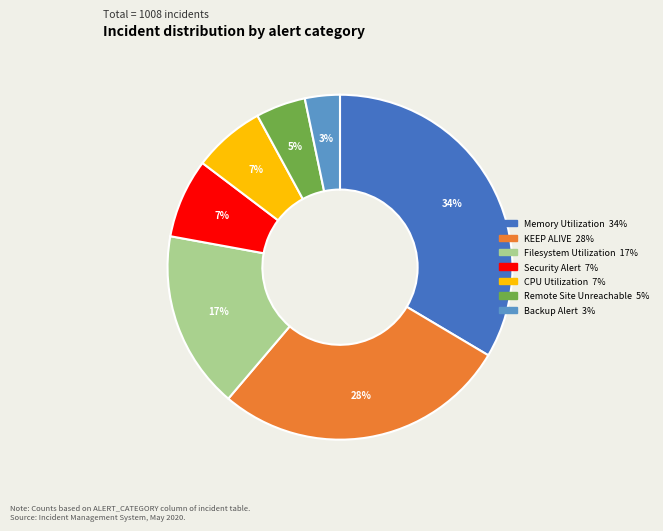

Is it true that KEEP ALIVE is 16% of the pie?

False